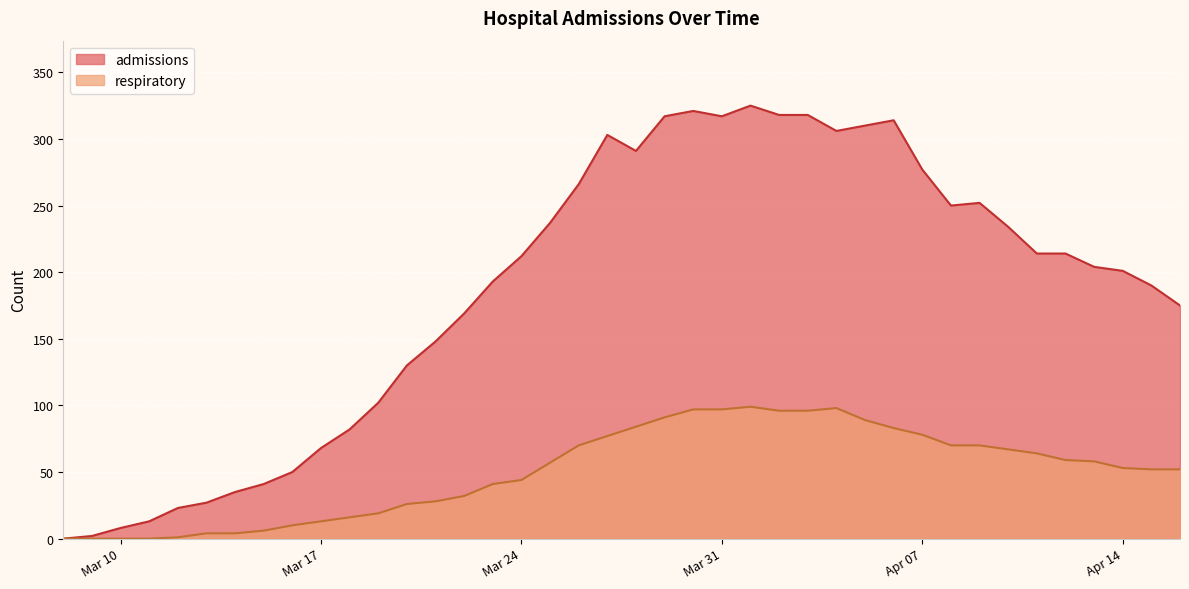

How many interior local peaks does the admissions series have?

5